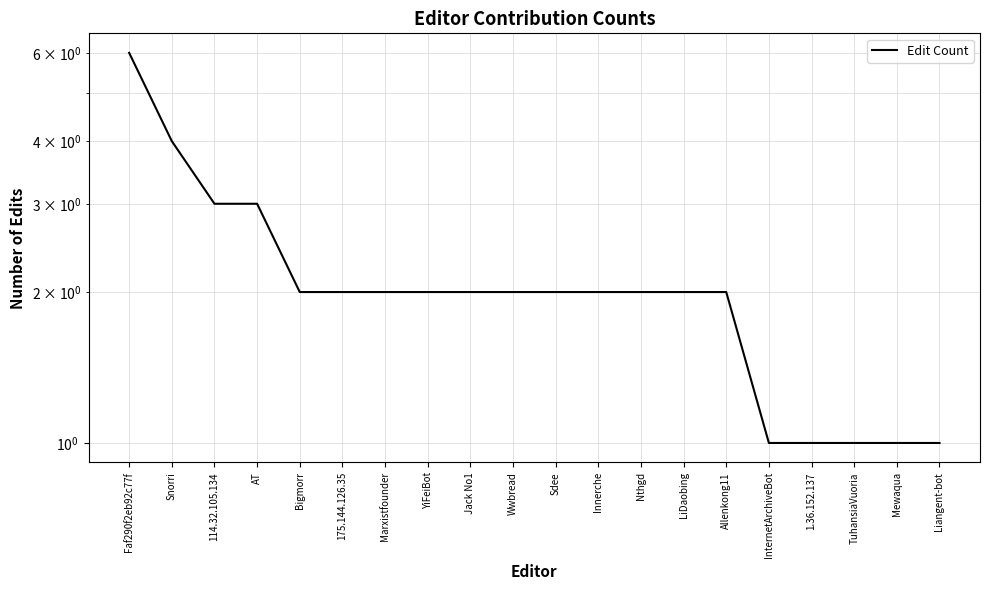

Reading right to left, transcribe all the data shown in this chart.

1	1	1	1	1	2	2	2	2	2	2	2	2	2	2	2	3	3	4	6